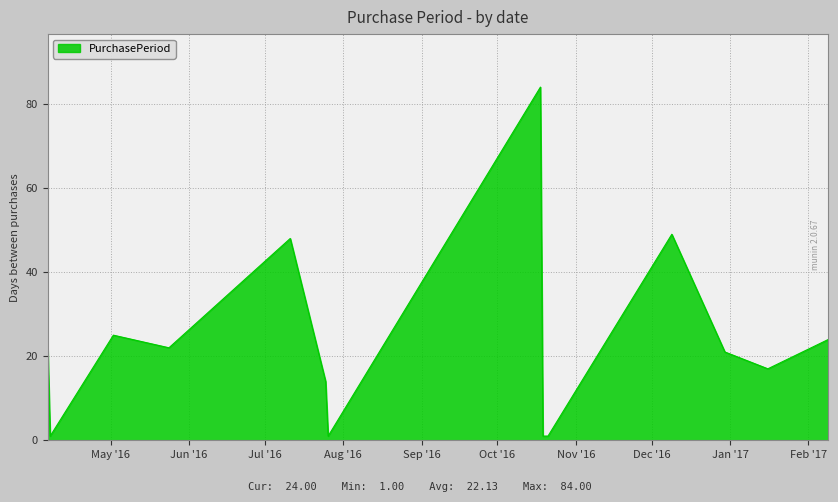

What is the difference between the maximum and minimum values?

83